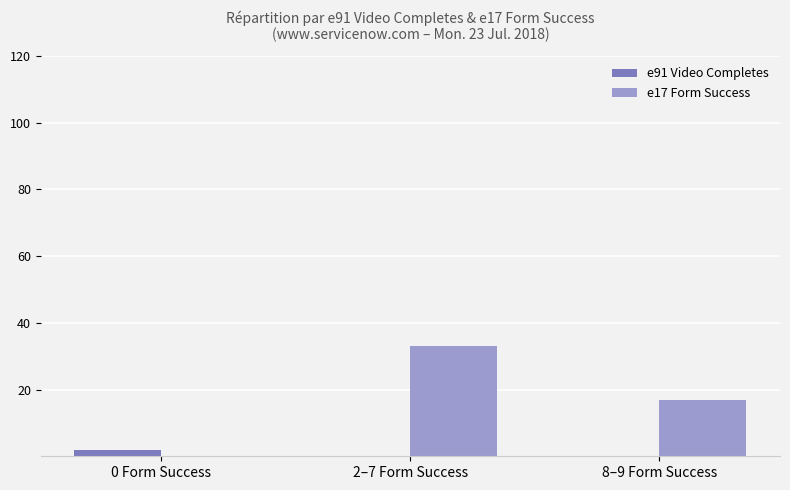

The e91 Video Completes series shows 0 at 2–7 Form Success. True or false?

True